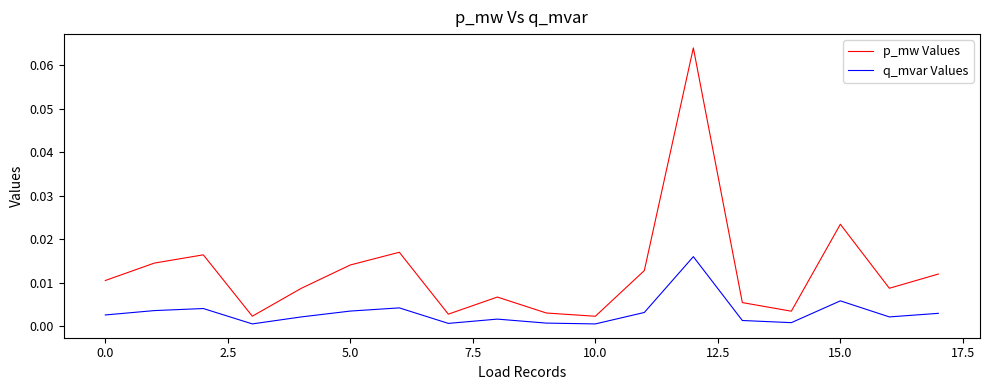

Which series has the largest range (max minus min)?

p_mw Values